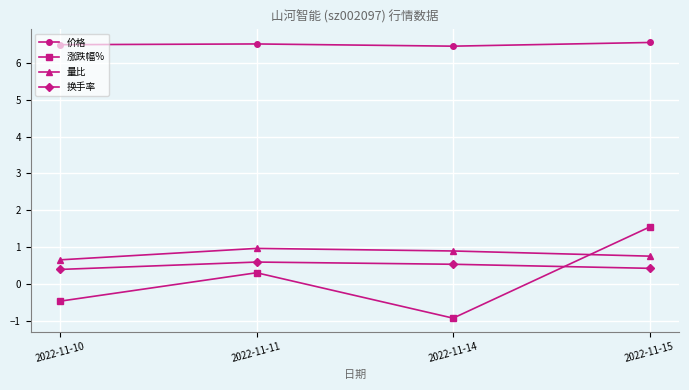

How many interior local valleys does the 涨跌幅% series have?

1